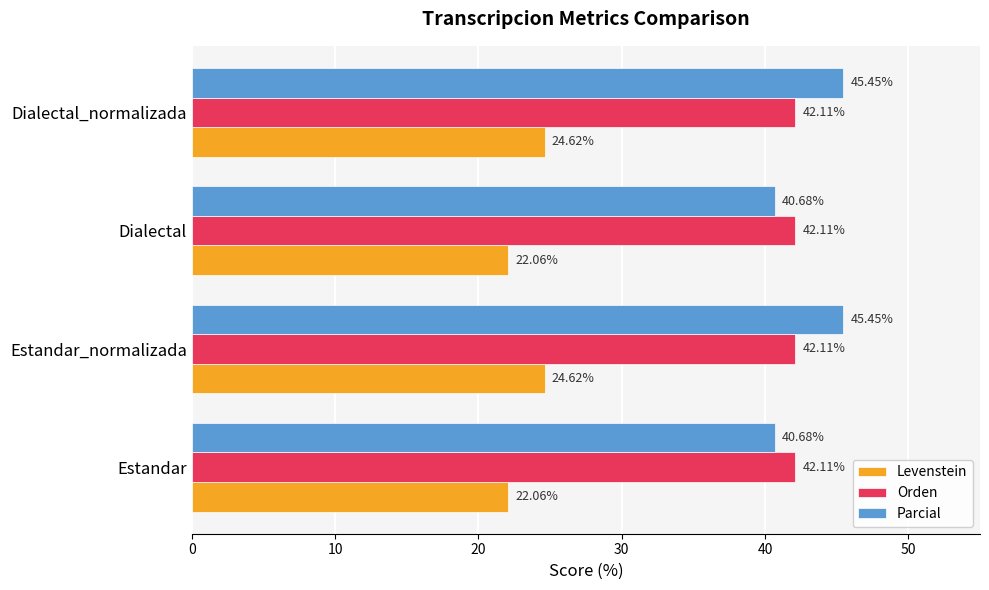

Which series has the widest spread of values?

Parcial